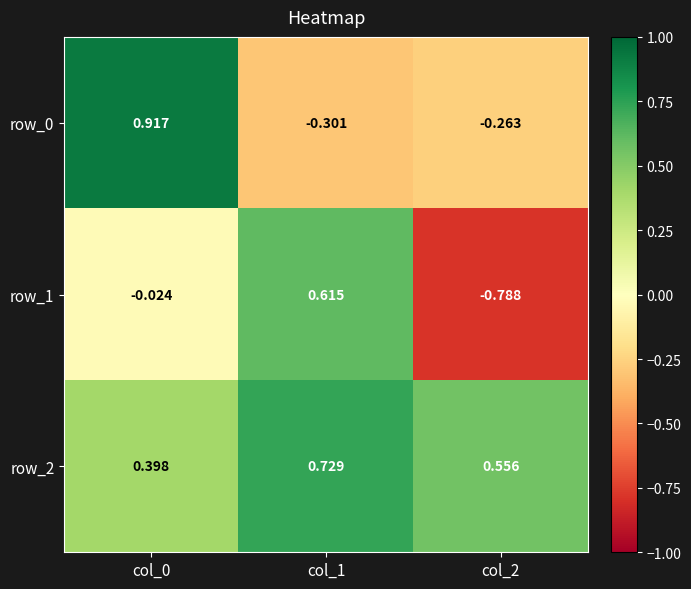

True or false: row_1 has a value of 0.6 at col_1.

True